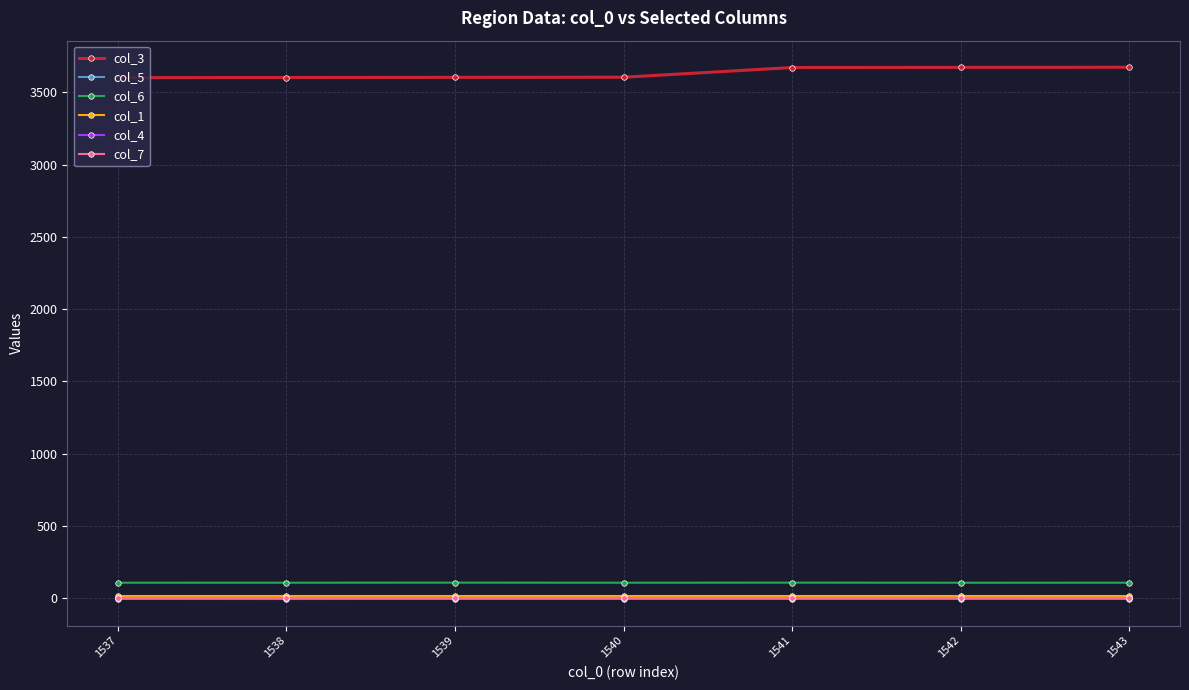

Is the value of col_7 at 1538 greater than the value of col_6 at 1541?

No